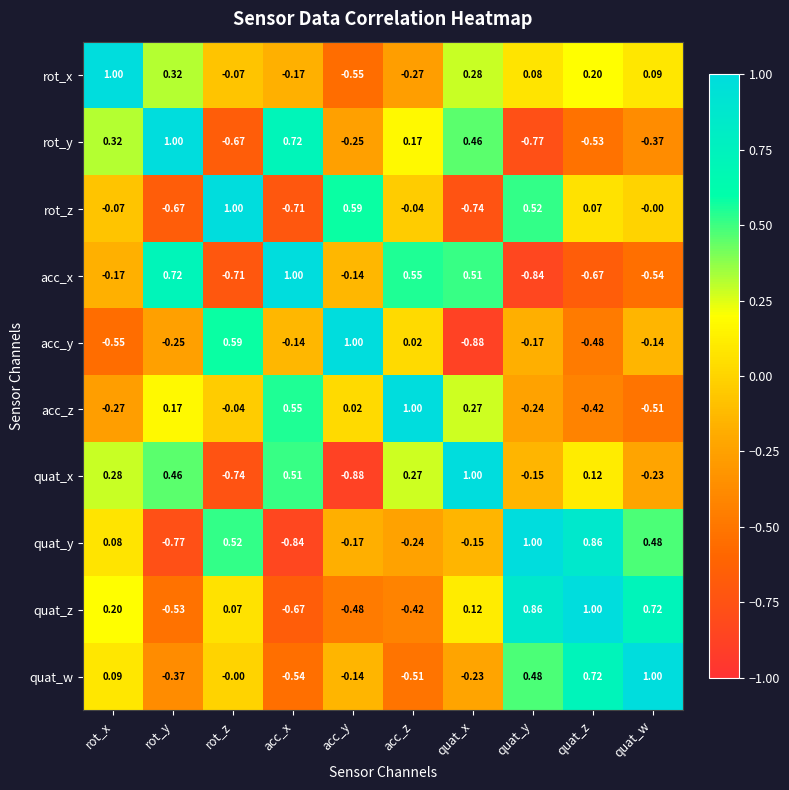

Which series changed the most between acc_y and quat_w?

quat_z